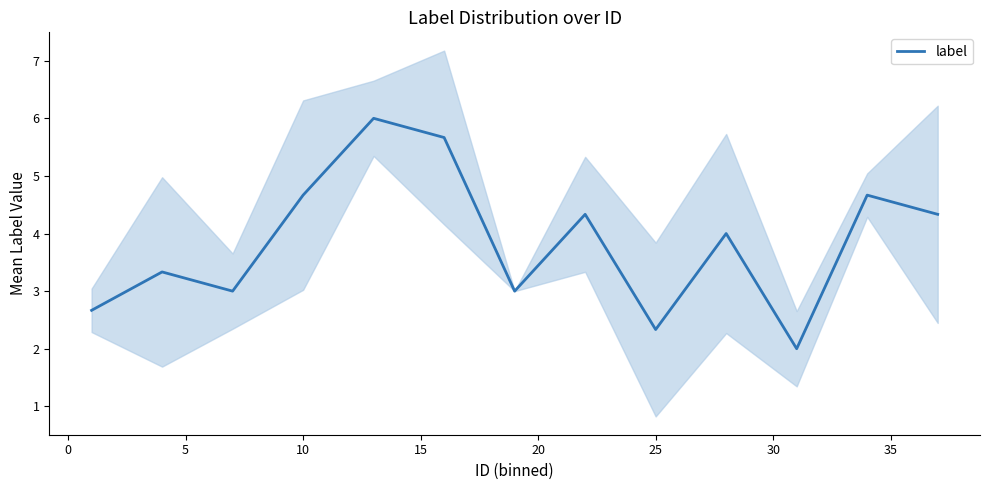

Is it true that the value at 10 is 3.0?

False